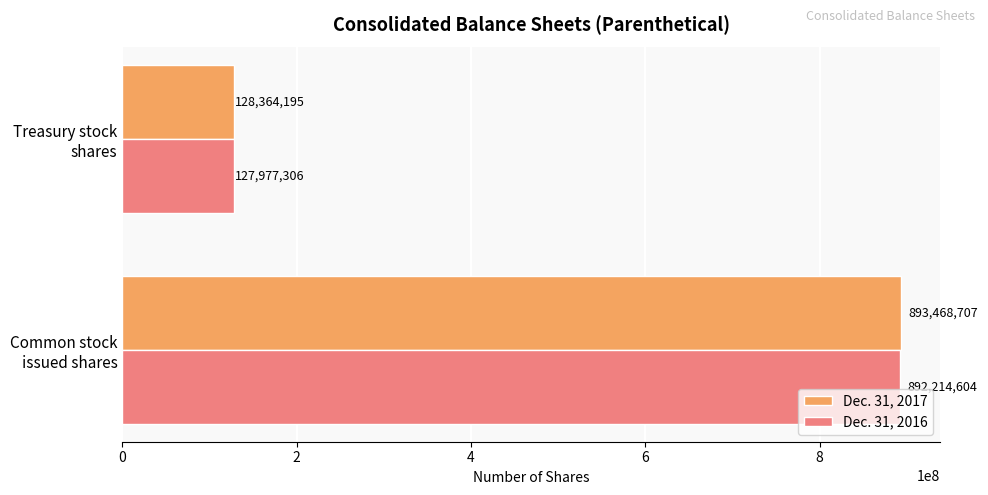

Which series has the widest spread of values?

Dec. 31, 2017